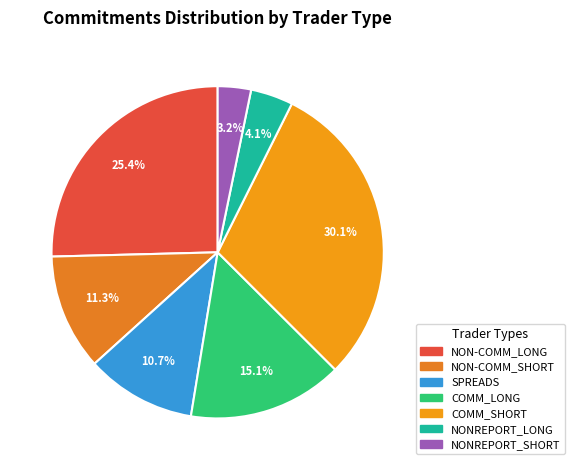

To the nearest percent, what portion does SPREADS represent?

11%